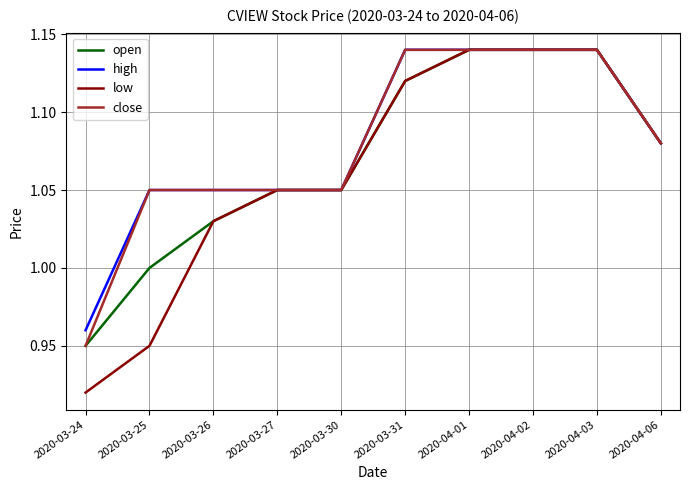

Is it true that close equals 1.7 at 2020-03-26?

False